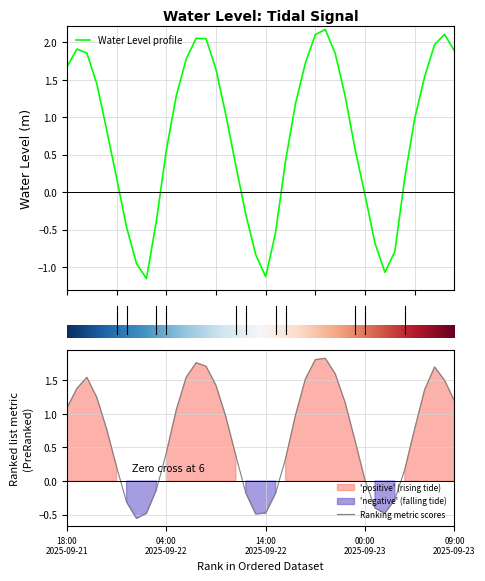

What is the greatest value displayed?

2.2